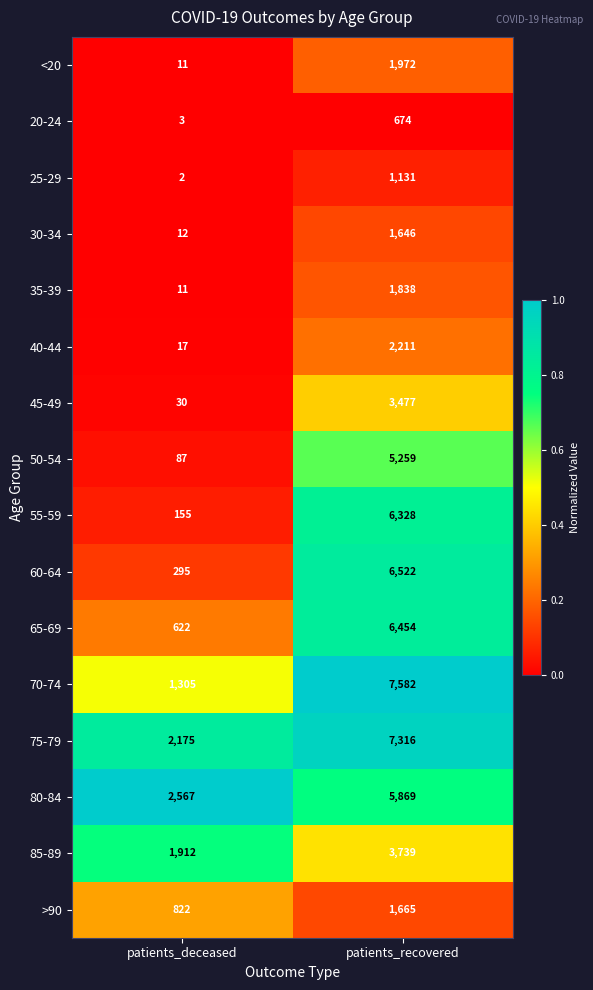

Rank the series at patients_recovered from highest to lowest value.

70-74, 75-79, 60-64, 65-69, 55-59, 80-84, 50-54, 85-89, 45-49, 40-44, <20, 35-39, >90, 30-34, 25-29, 20-24